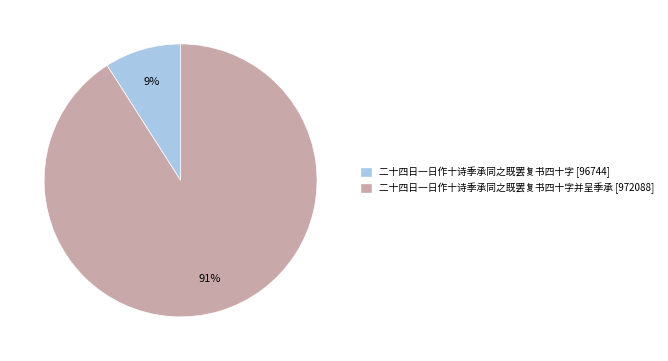

Is there a majority slice in this chart?

Yes